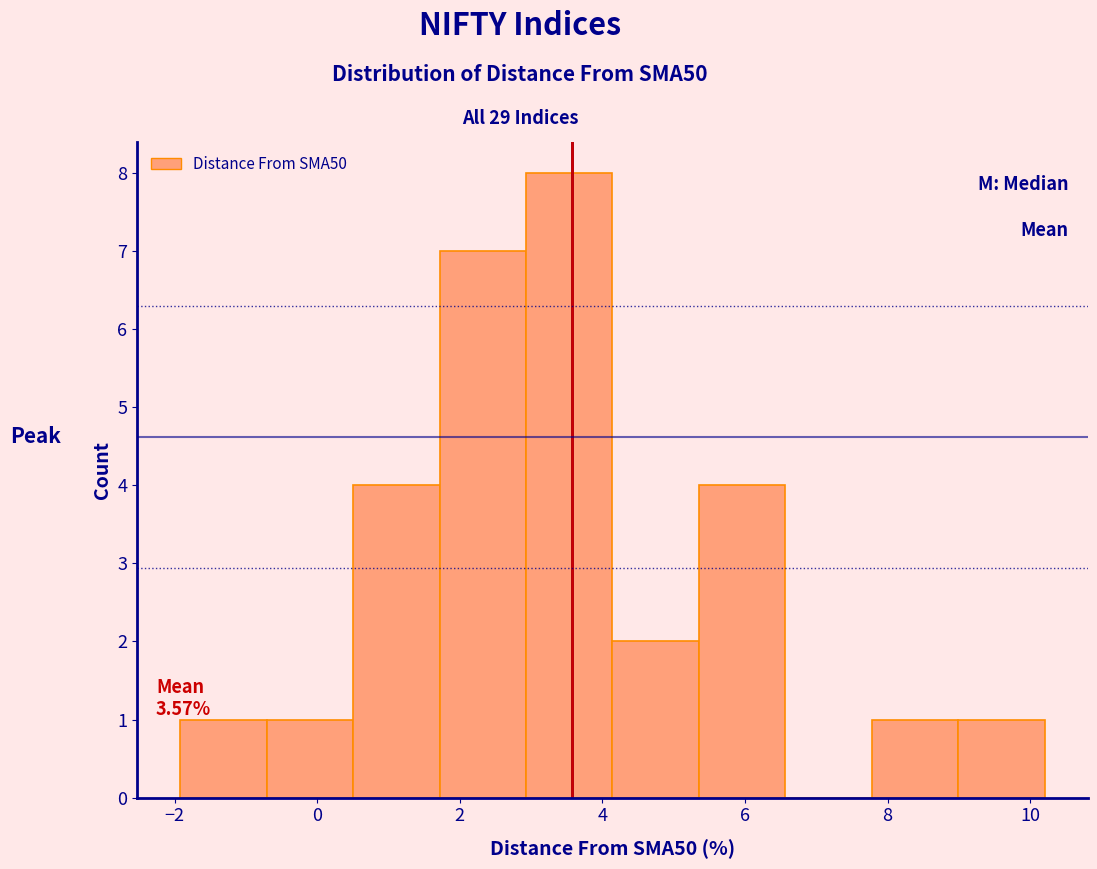

Over which range of the x-axis is the bar tallest?

3.0 to 4.2